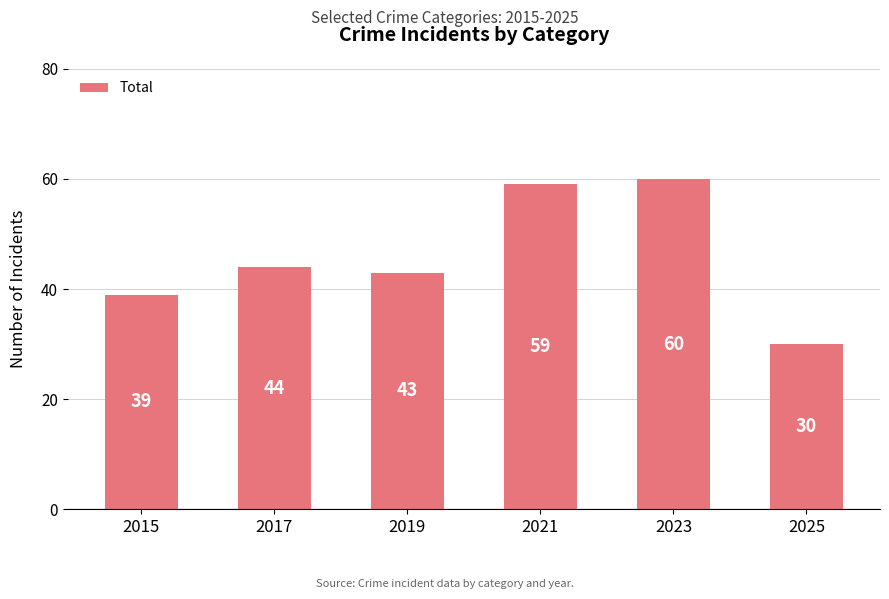

The chart shows a value of 43 at 2019. True or false?

True